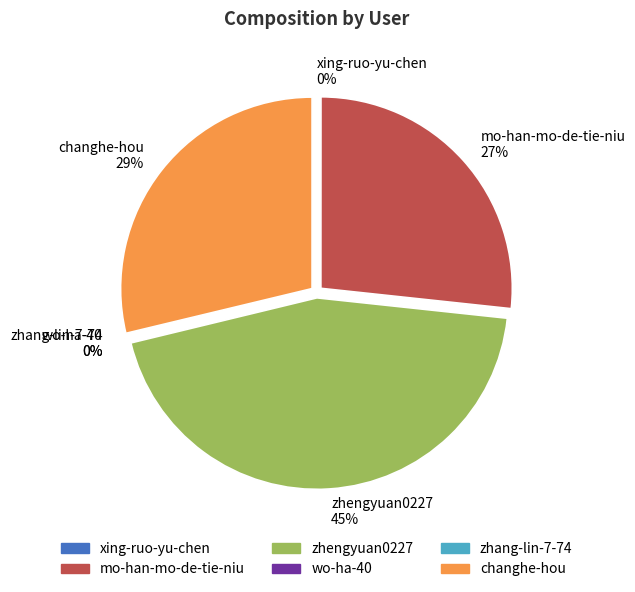

To the nearest percent, what is the average slice percentage?

17%